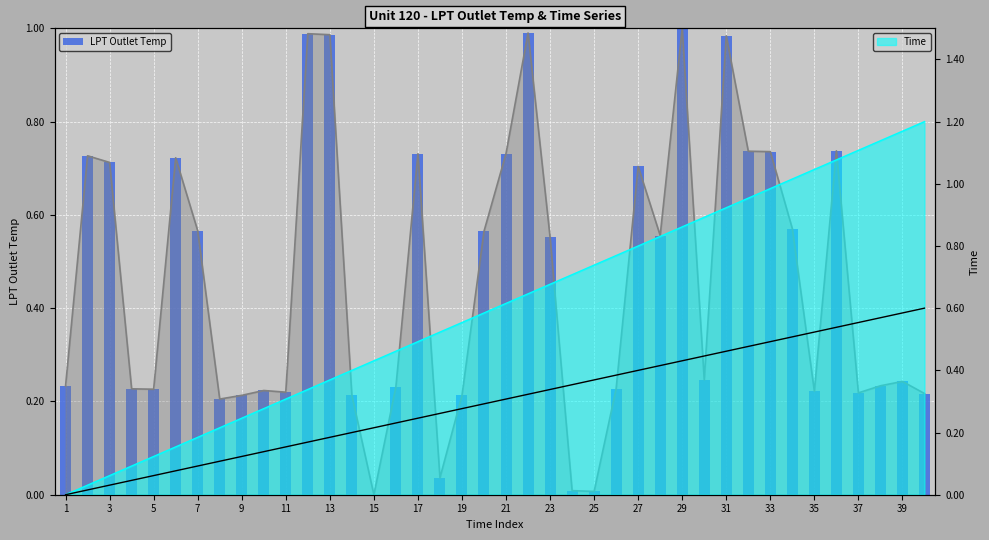

Which has a higher value, 21 or 33?

21